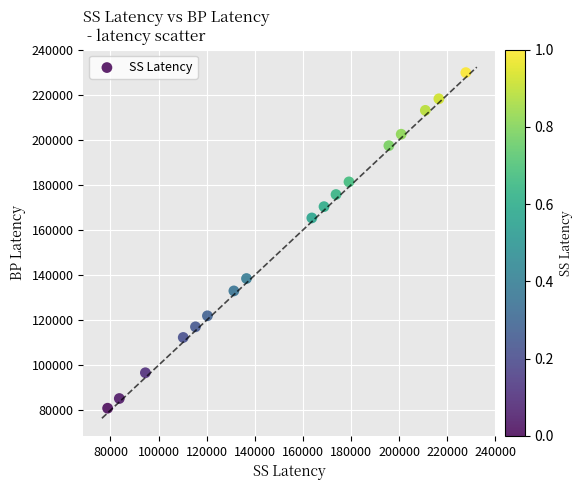

What Y value in the scatter plot is closest to 155368?

165336